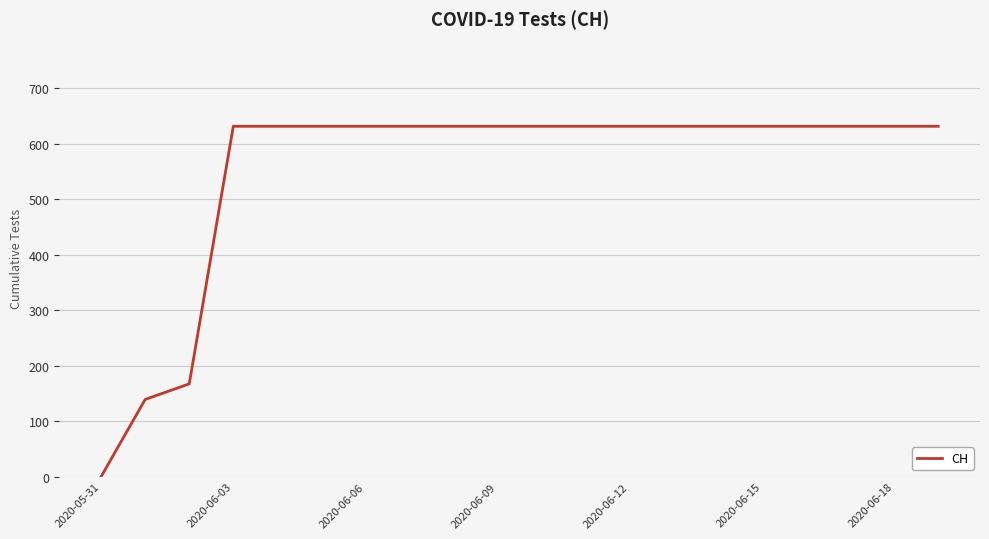

Reading right to left, what are all the values shown in this chart?

631	631	631	631	631	631	631	631	631	631	631	631	631	631	631	631	631	167	139	0